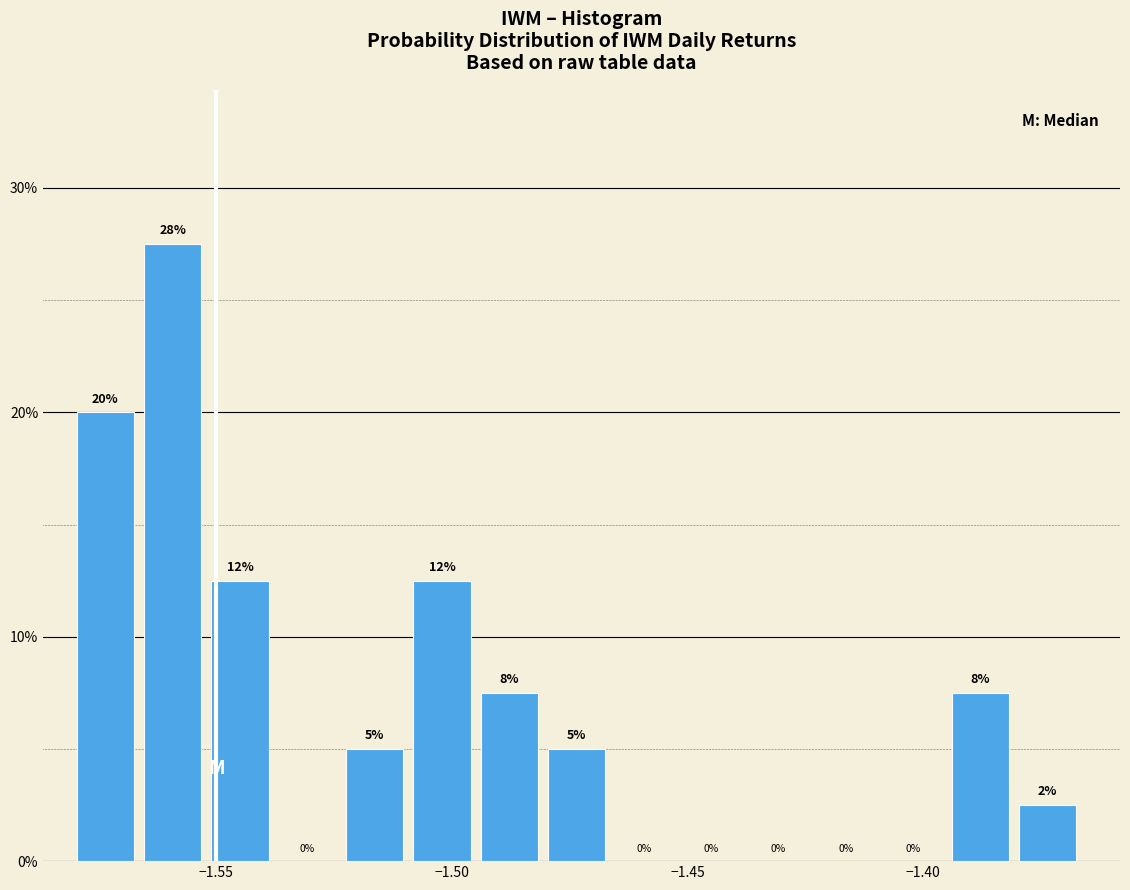

Read against the x-axis, roughly where is the centre of the tallest bar?

-1.560